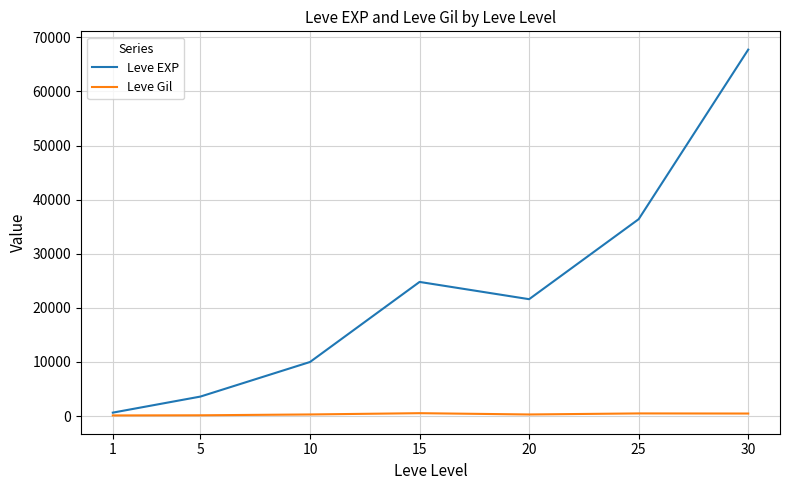

What is the difference between the maximum and minimum values in the Leve Gil series?

416